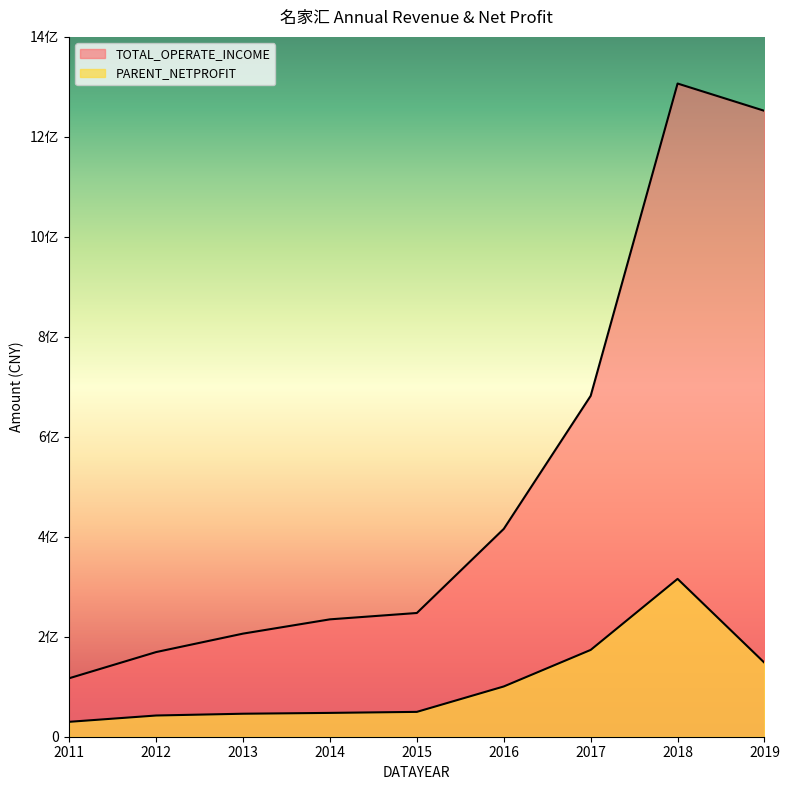

Which category has the lowest value across all series?

2011